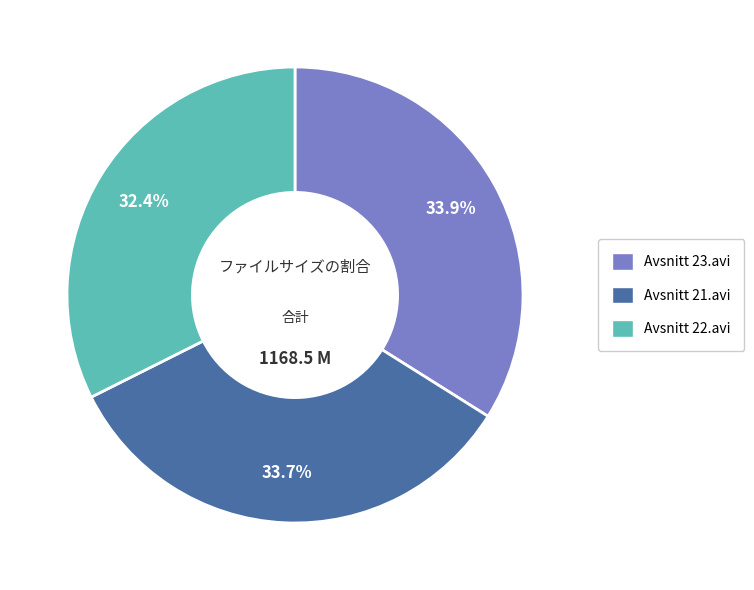

Combined, what portion of the pie is Avsnitt 21.avi and Avsnitt 23.avi?

67.6%